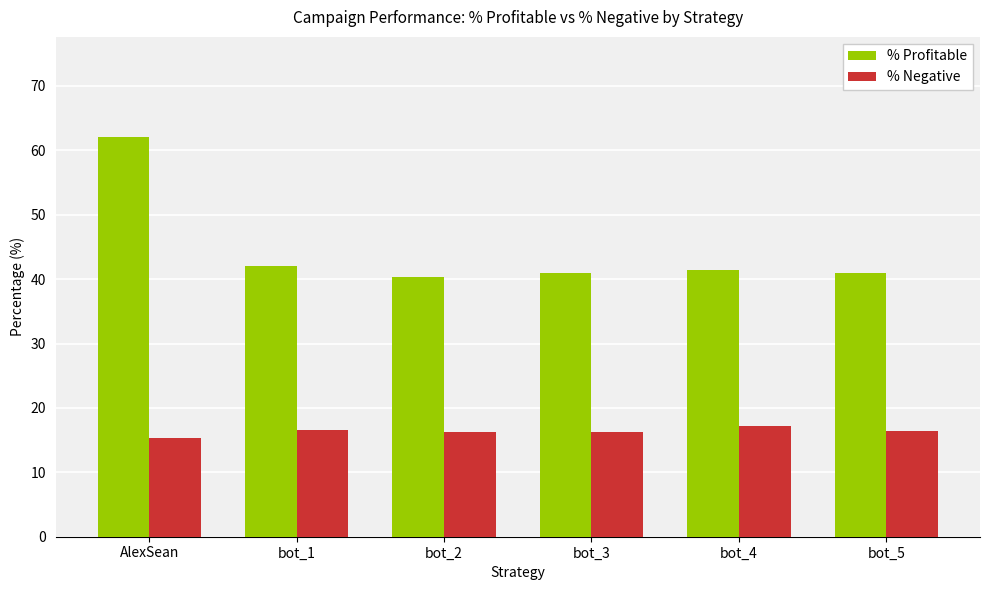

Where does the % Profitable series first go above 41?

AlexSean